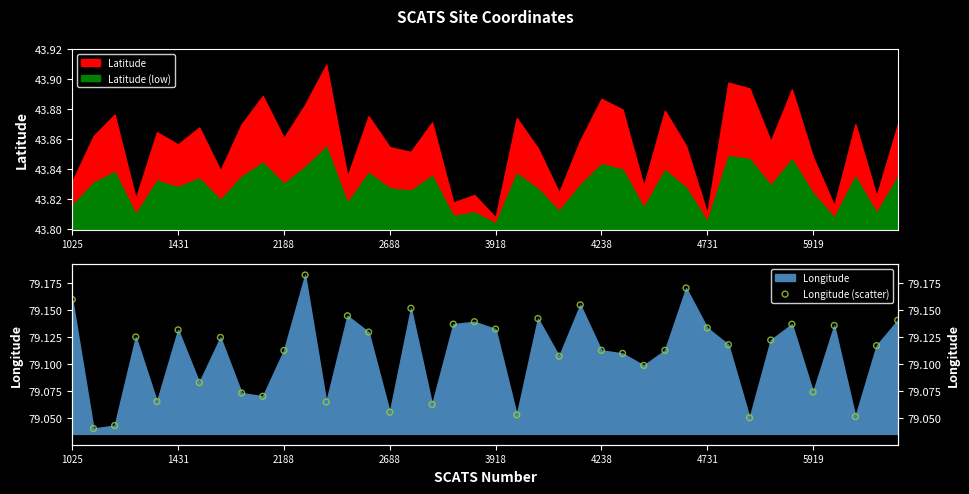

Approximately how many times larger is the value at 11 compared to 33?

1.0